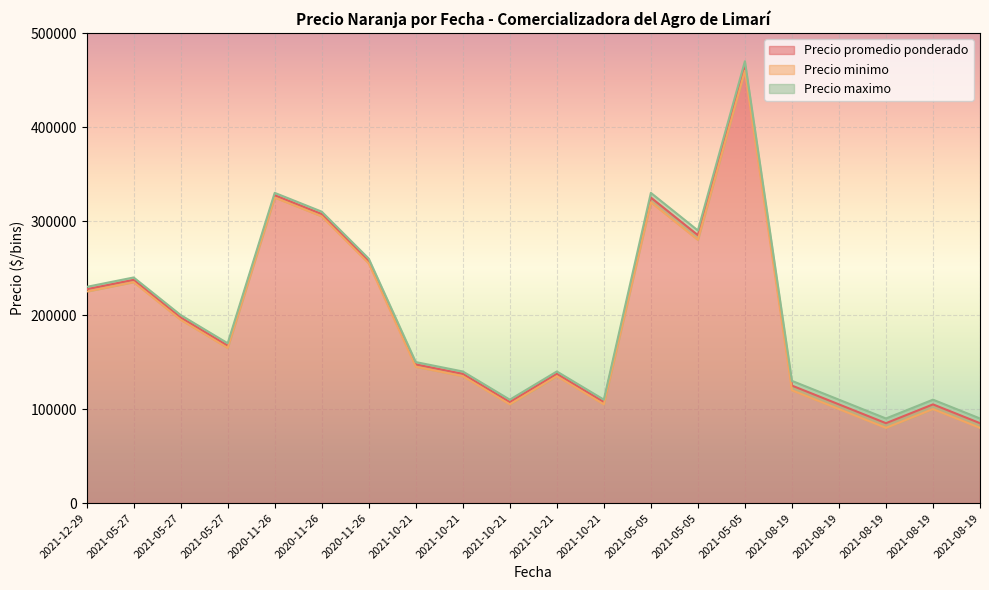

Where is Precio promedio ponderado nearest to the value 275000?

2021-05-05